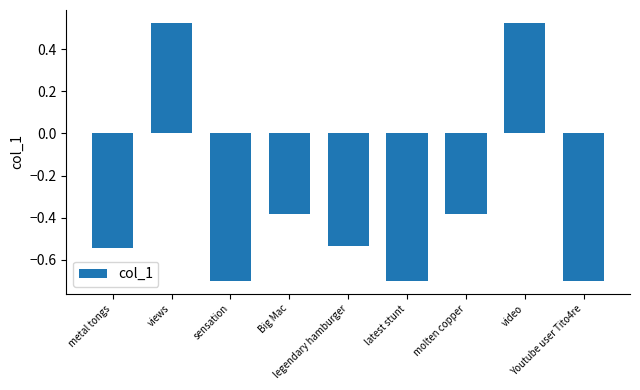

Where does the data first go above 0?

views